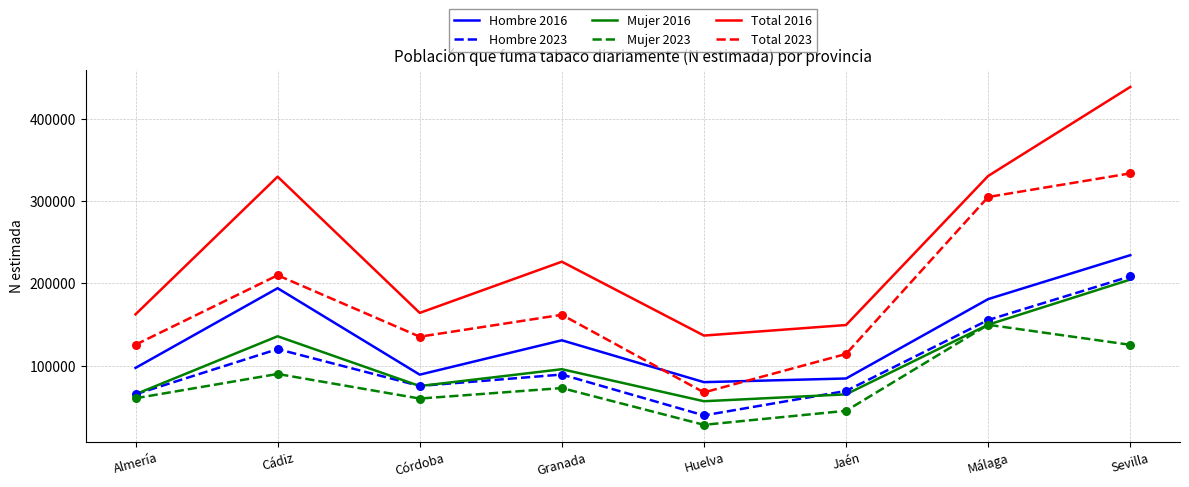

Which series has the widest spread of values?

Total 2016